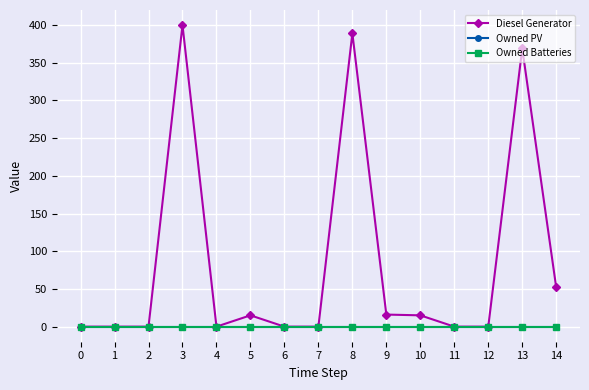

Is this an area chart (filled region under the line)?

No